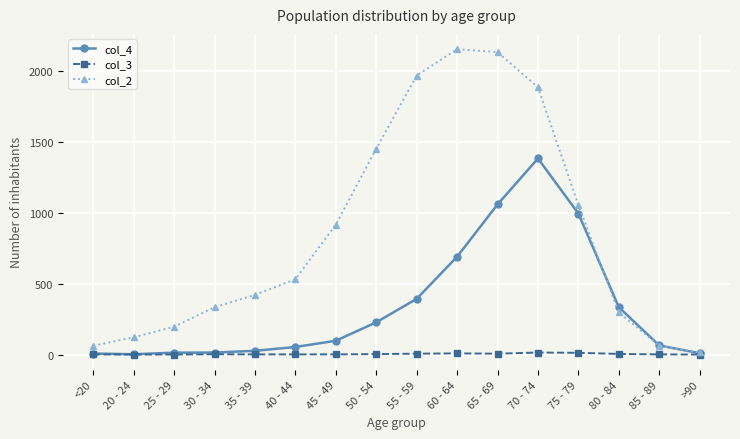

Which series has the largest range (max minus min)?

col_2